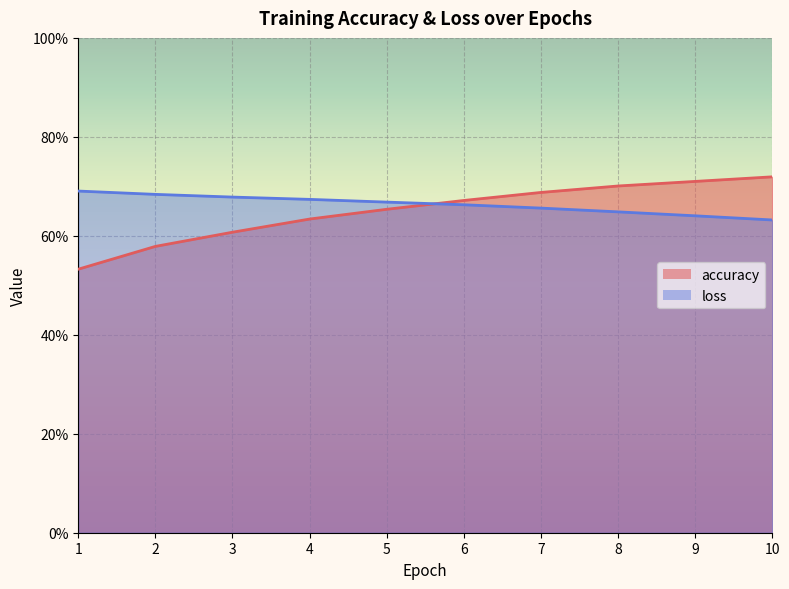

True or false: accuracy has a value of 0.6 at 4.

True